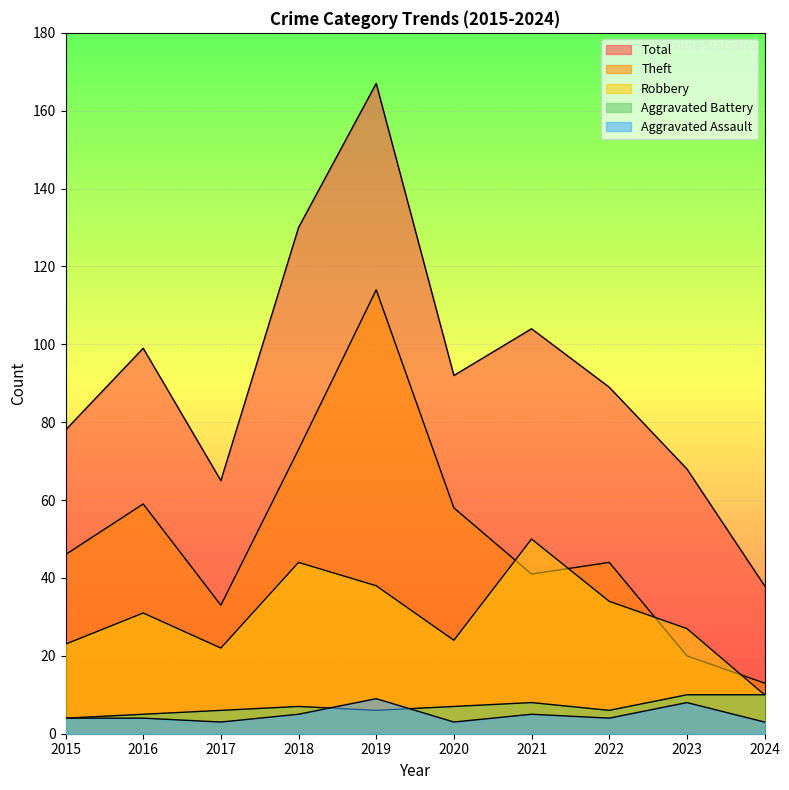

True or false: Aggravated Assault and Total cross at least once.

False